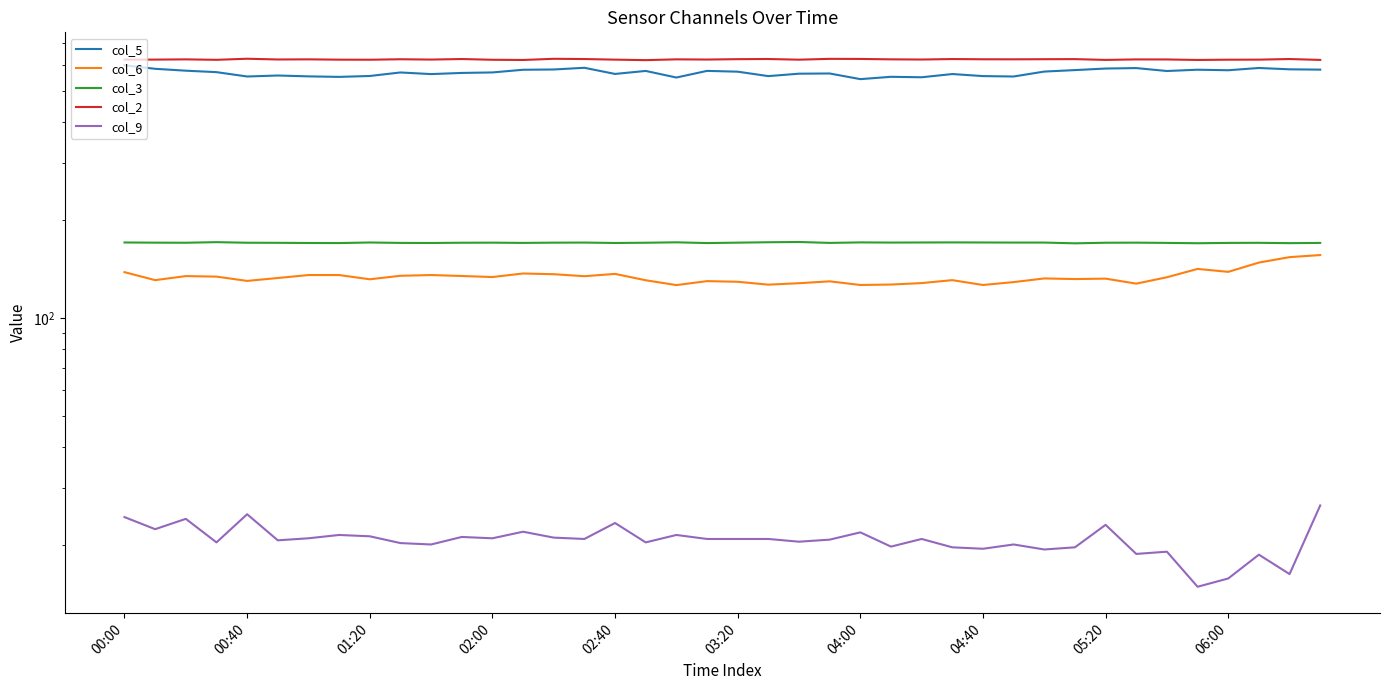

Reading left to right, list all the values displayed in this chart.

col_5: 597.9	583.1	575.4	569.5	552.2	556.1	552.7	550.7	554.2	568.2	561.7	566.3	568.3	579.2	580.3	587.3	562.3	574.4	548.2	574.6	571.4	553.7	563.3	564.1	542.0	551.0	549.2	561.9	553.8	552.2	571.8	577.8	584.2	586.1	574.1	579.4	577.2	586.5	581.0	579.7
col_6: 138.2	130.6	134.4	133.9	129.9	132.6	135.4	135.4	131.4	134.7	135.4	134.5	133.5	136.9	136.2	134.3	136.5	130.5	126.1	129.7	129.1	126.5	127.8	129.5	126.2	126.6	127.9	130.6	126.2	128.8	132.2	131.6	132.0	127.4	133.3	141.4	138.5	147.9	153.7	156.0
col_3: 170.5	170.3	170.2	170.9	170.2	170.1	169.9	169.8	170.5	170.0	169.9	170.2	170.3	170.0	170.3	170.4	169.9	170.2	170.7	169.8	170.3	170.8	171.1	170.0	170.6	170.4	170.5	170.6	170.5	170.4	170.4	169.5	170.2	170.3	170.0	169.6	170.0	170.1	169.7	170.0
col_2: 622.4	622.4	623.4	621.4	626.2	622.9	623.5	622.1	621.8	623.9	622.5	624.9	621.6	620.7	625.9	624.9	622.2	620.0	623.5	622.6	624.3	625.0	622.0	625.7	625.3	623.5	622.7	624.8	623.8	623.6	624.1	624.5	621.0	623.2	623.0	620.8	622.0	622.2	624.9	621.0
col_9: 24.4	22.4	24.1	20.4	24.9	20.7	21.0	21.5	21.3	20.3	20.1	21.2	21.0	22.0	21.1	20.9	23.4	20.4	21.5	20.9	20.9	20.9	20.5	20.8	21.9	19.8	20.9	19.7	19.5	20.1	19.4	19.7	23.1	18.8	19.1	14.9	15.8	18.7	16.3	26.5